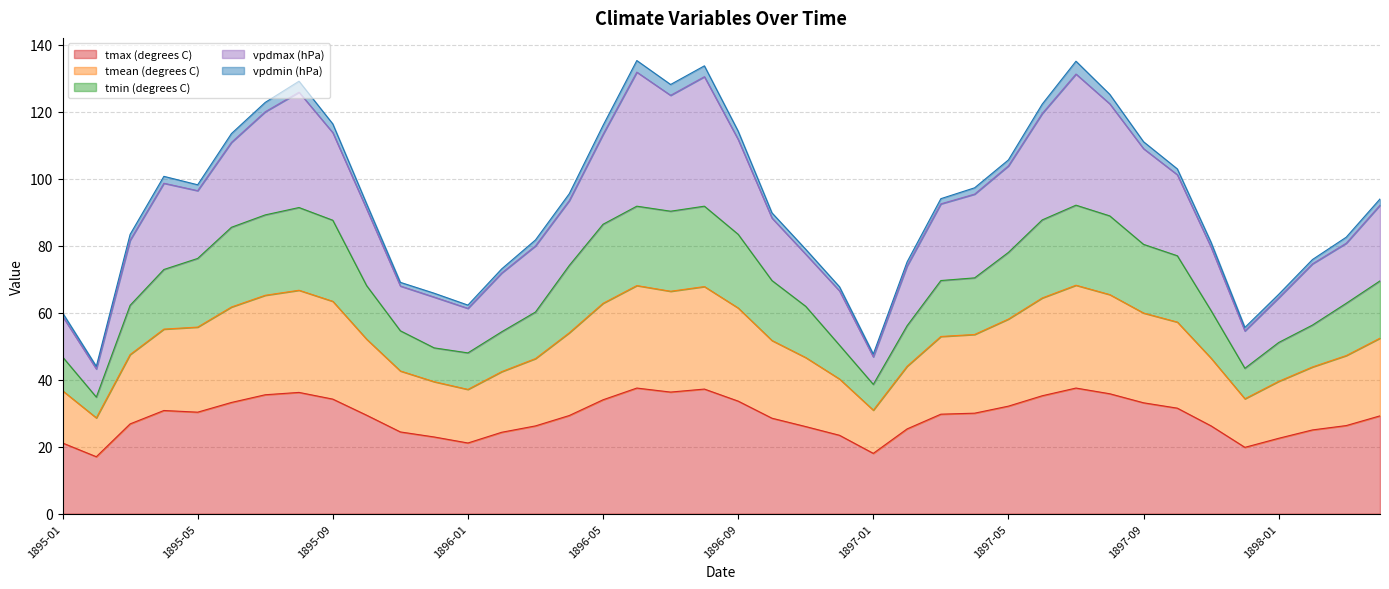

What is the minimum value for tmax (degrees C)?

17.0